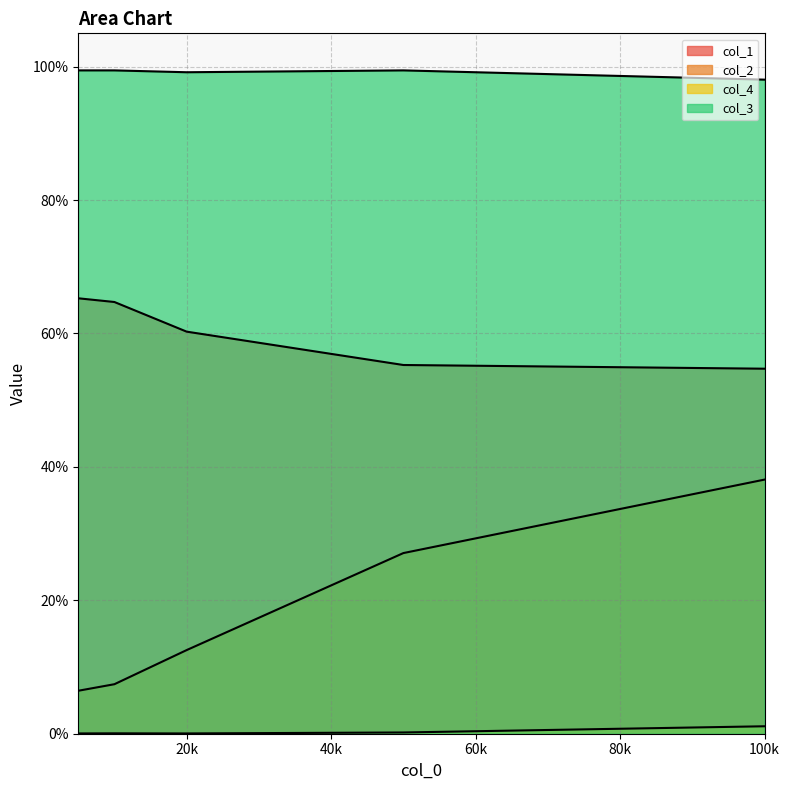

What is the lowest value of the col_1 series?

0.5